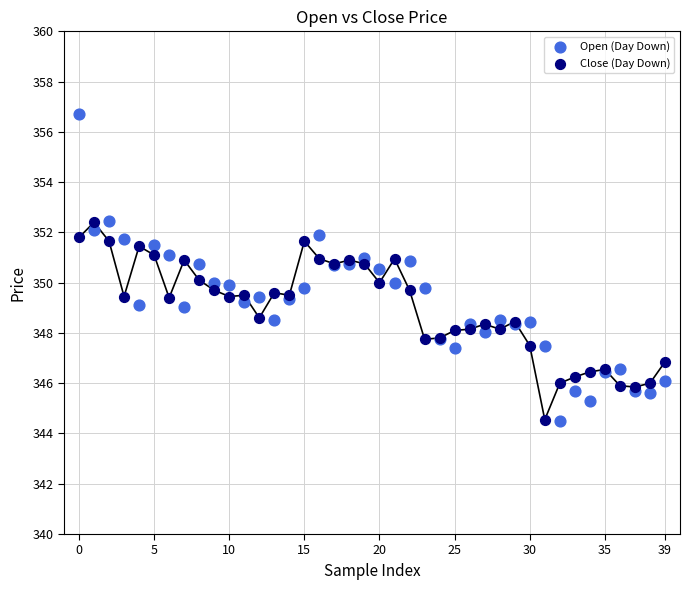

Which series reaches the maximum Y coordinate?

Open (Day Down)